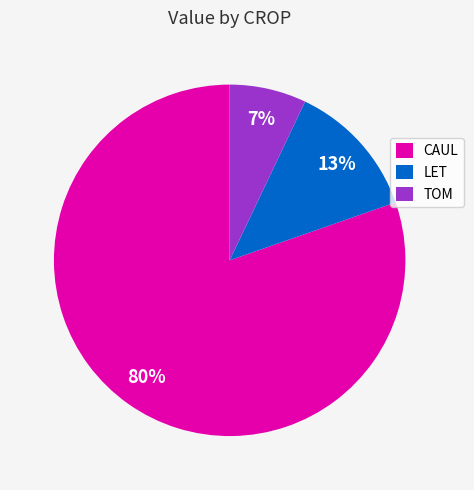

Is there any slice that represents more than half of the pie?

Yes